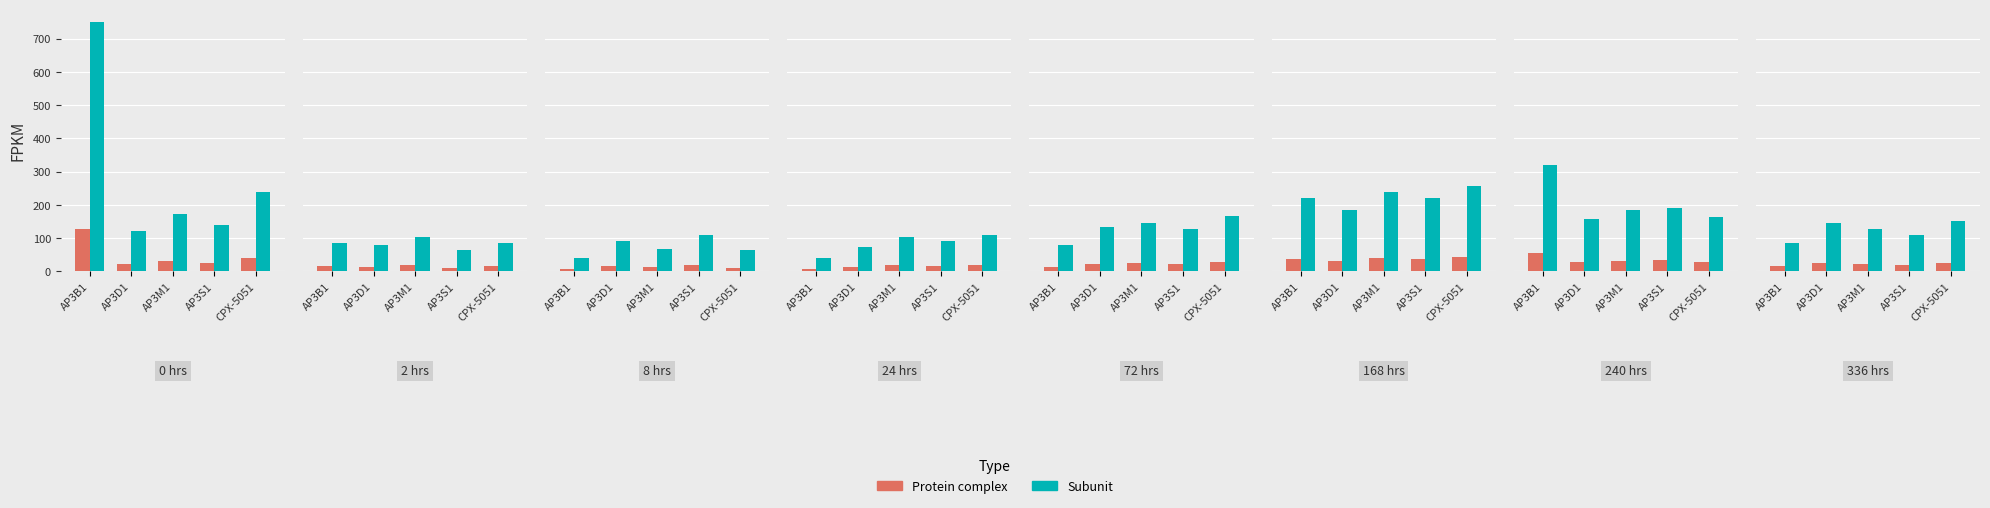

List the series in order of their overall mean, lowest first.

Protein complex, Subunit